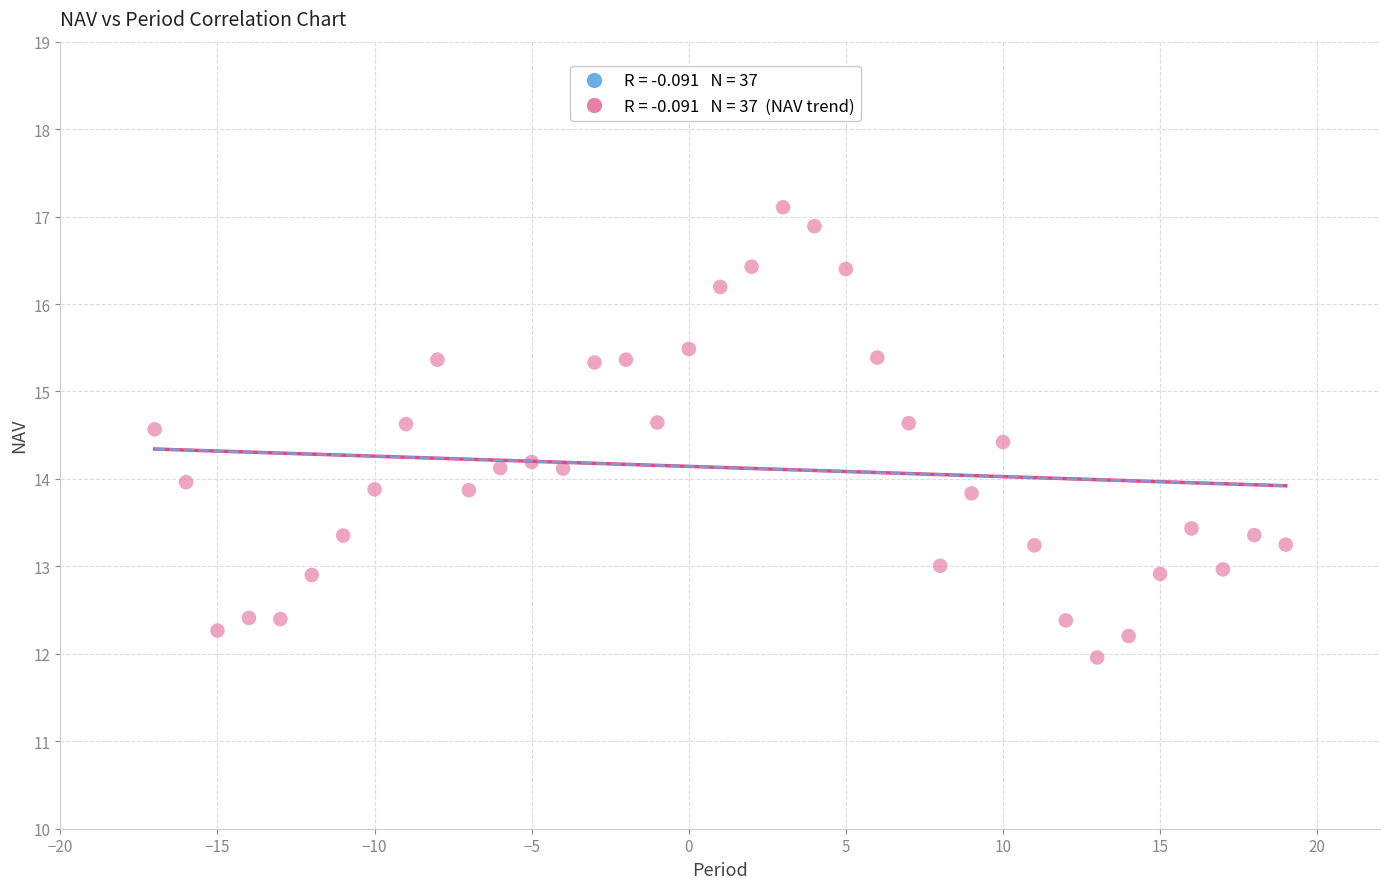

What is the range of Y values (max minus min)?

5.1